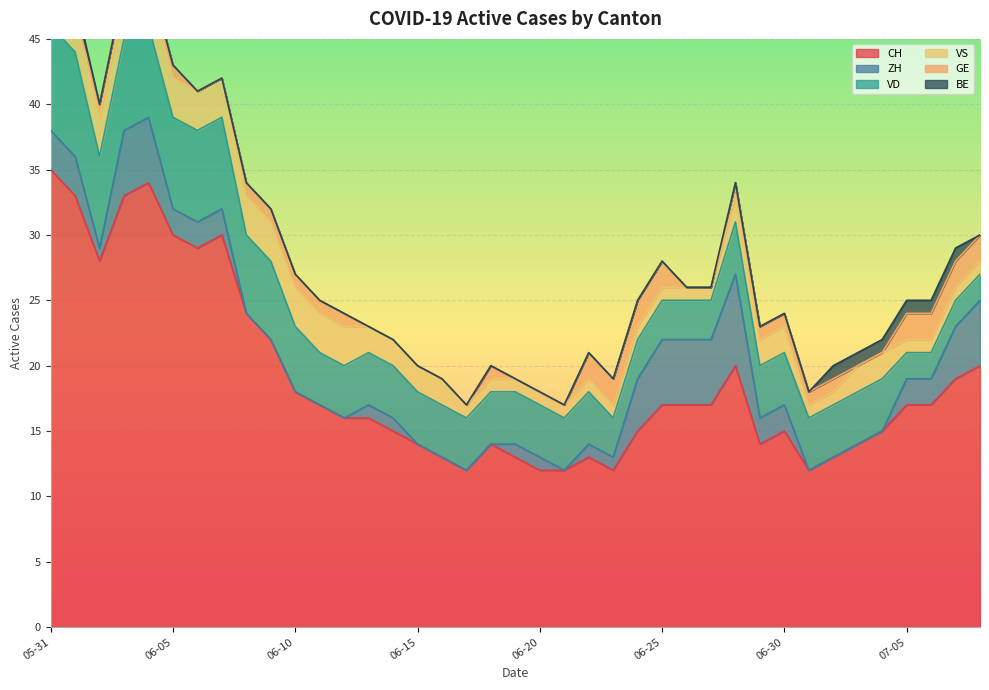

Where does the CH series first go above 17?

05-31